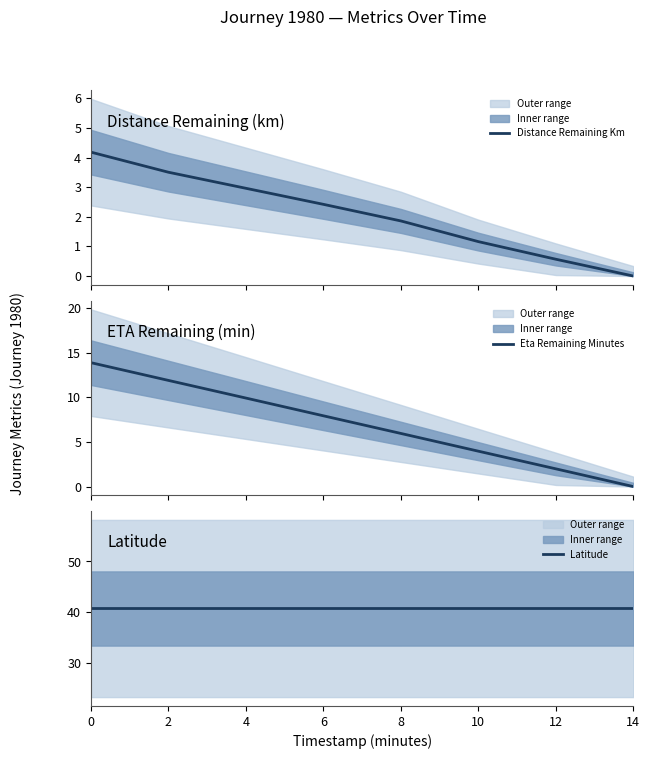

What is the maximum value shown in the chart?

40.7